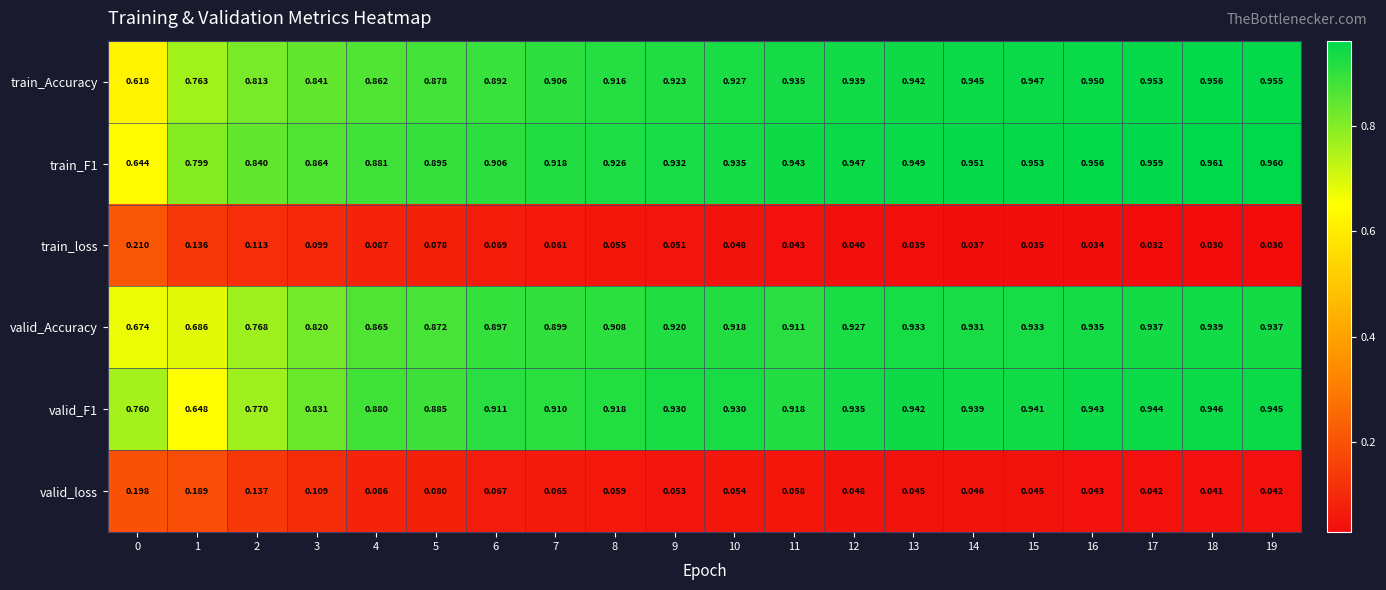

Is the value of valid_F1 at 15 greater than the value of train_loss at 3?

Yes